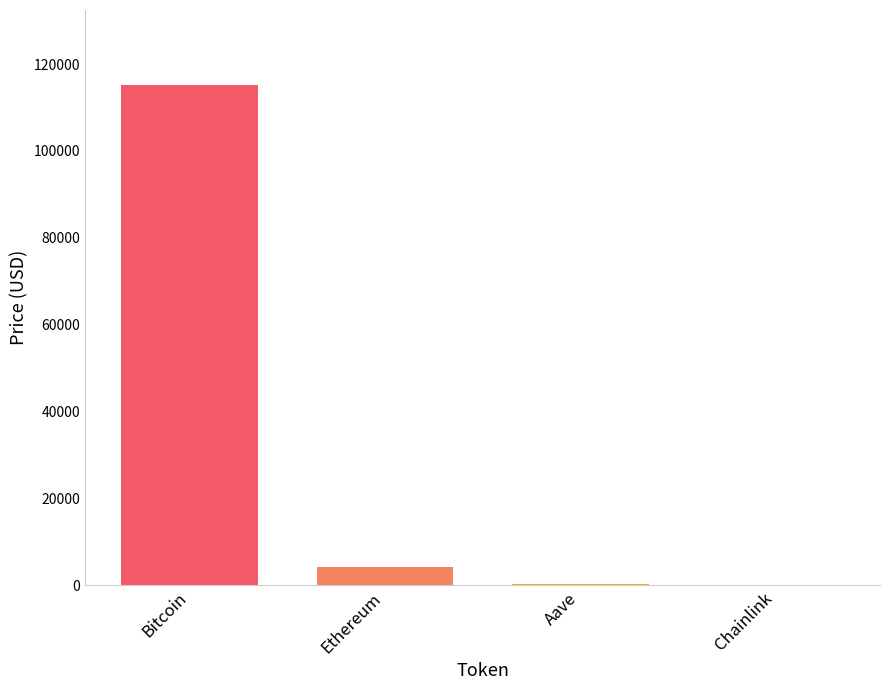

What is the approximate value at Ethereum?

4196.0